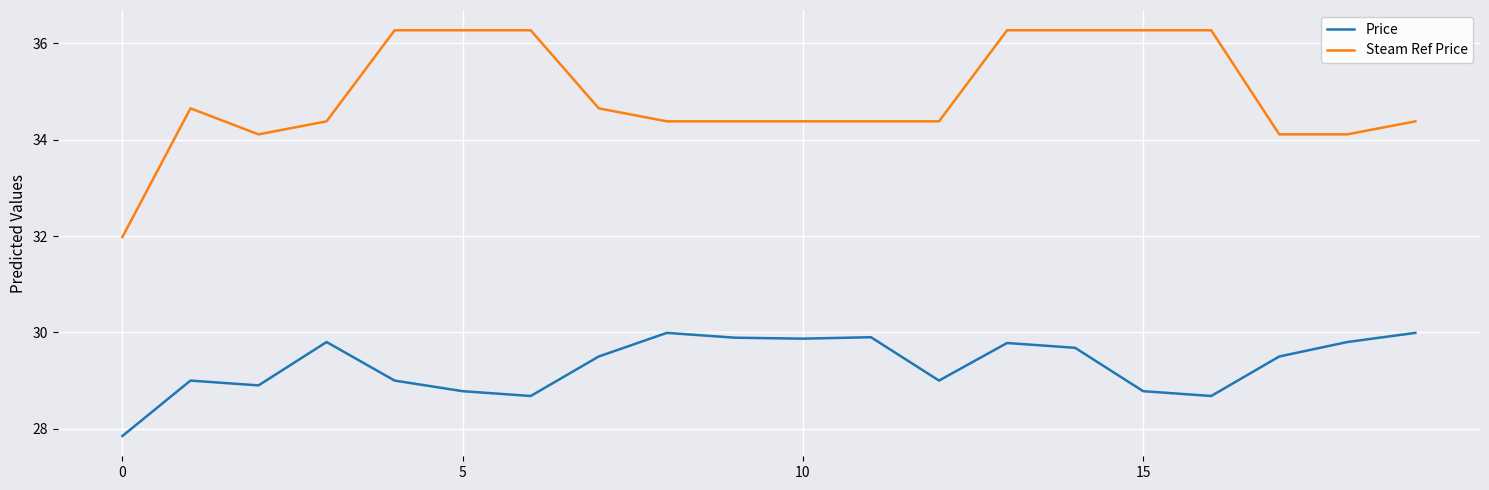

True or false: Steam Ref Price and Price intersect in this chart.

False